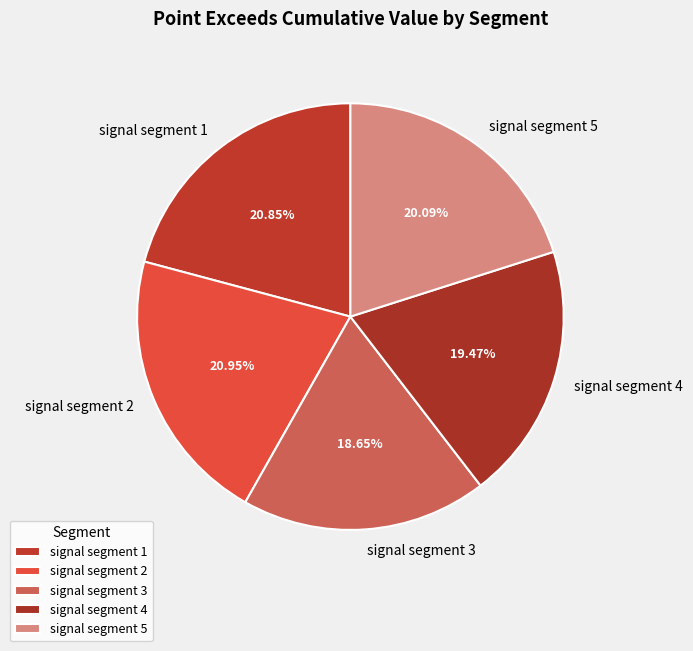

Does signal segment 3 account for over 50% of the chart?

No